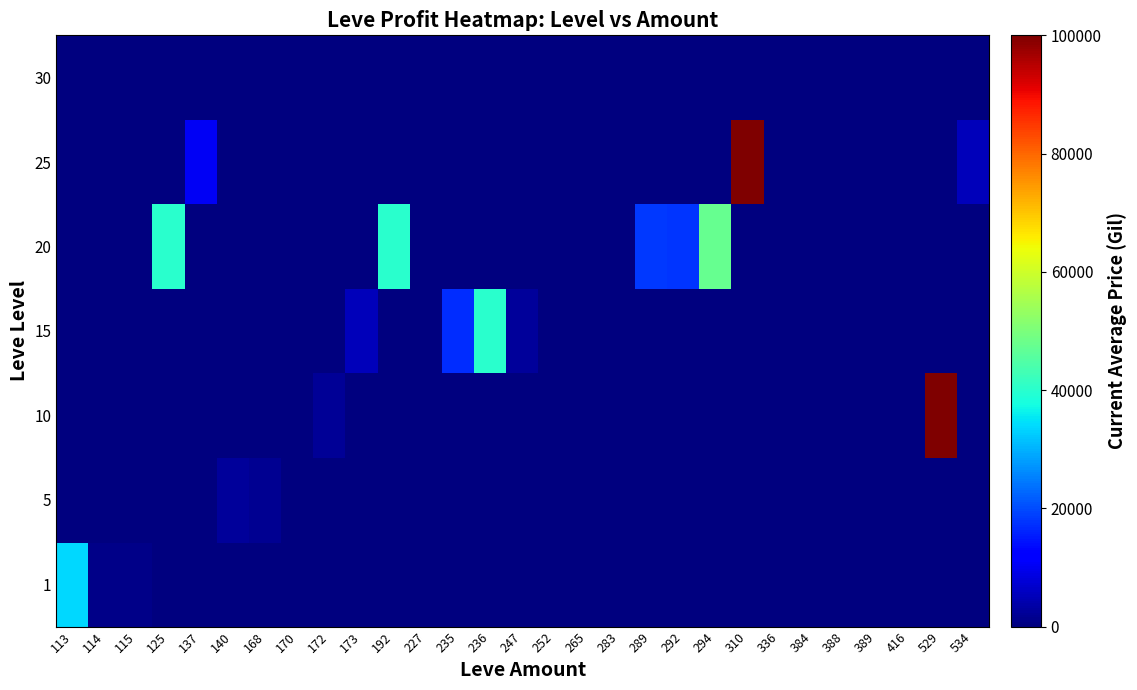

How many series are shown in this chart?

7